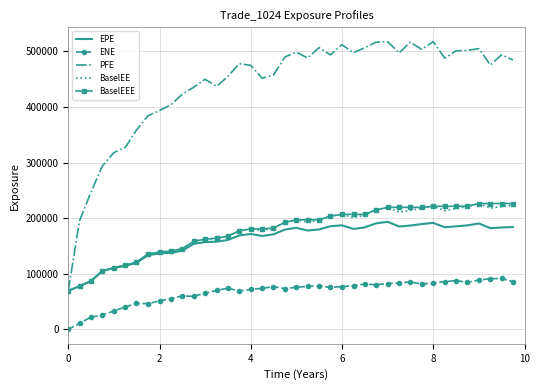

What is the maximum value for BaselEE?

226488.0